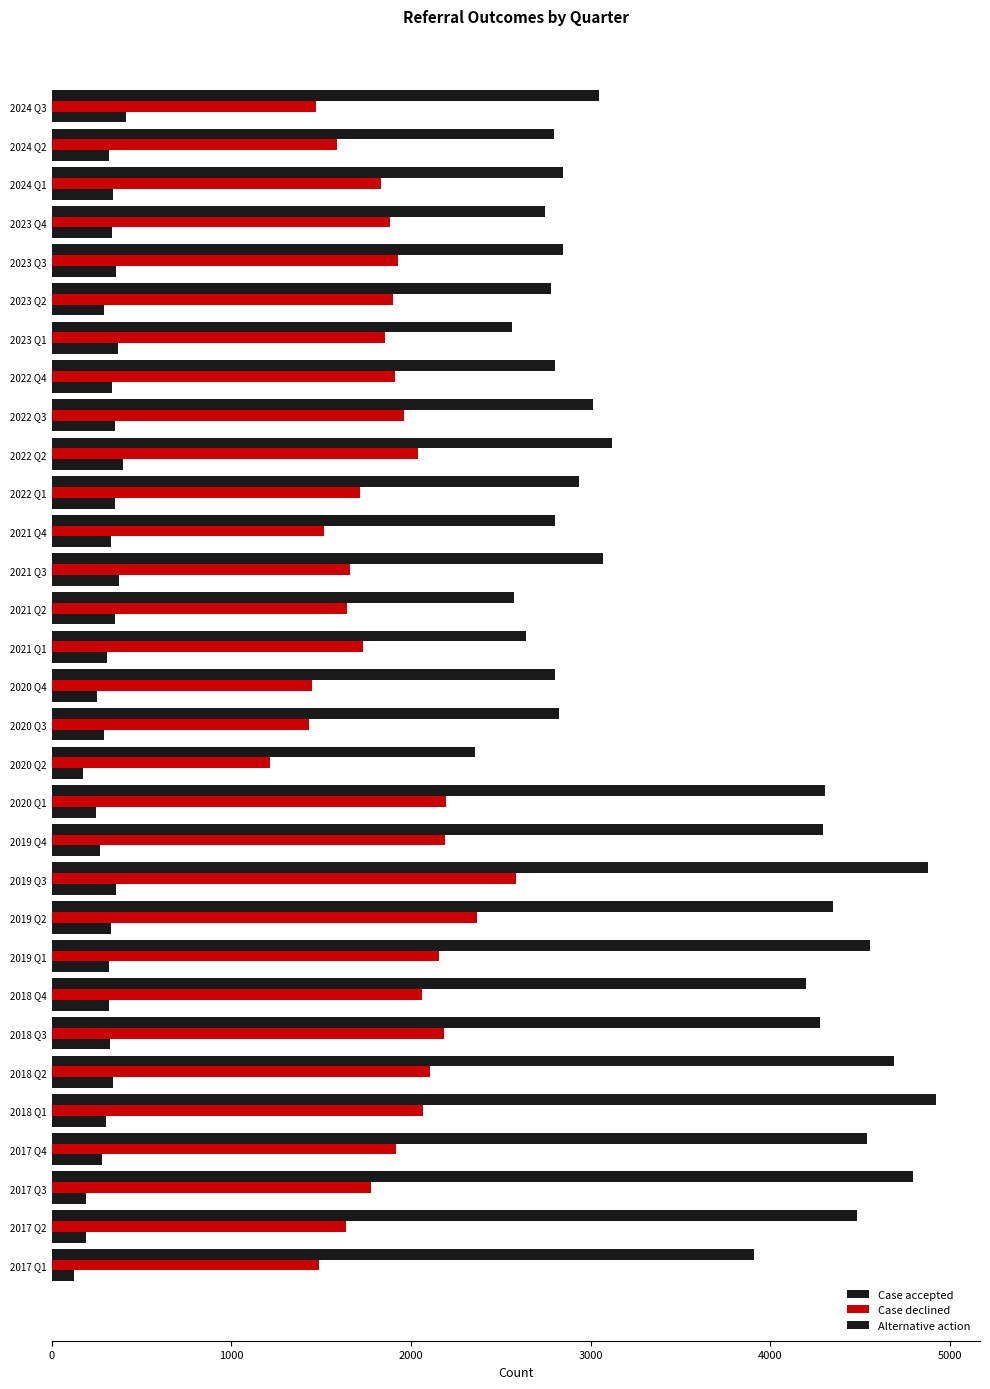

How many data points in Alternative action are less than 327?

15